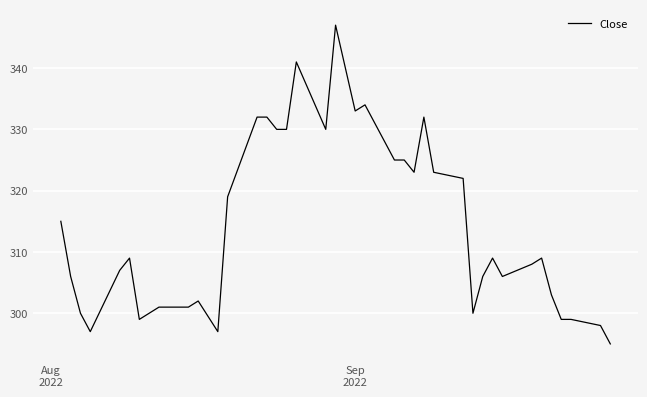

What is the difference between the maximum and minimum values?

52